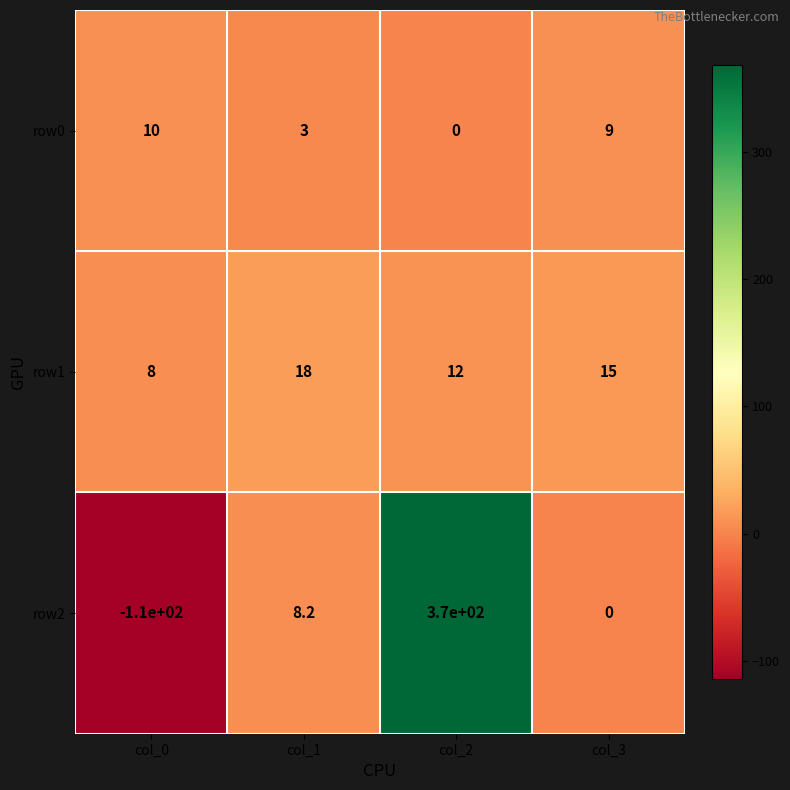

How many data points in row2 are less than 8?

2